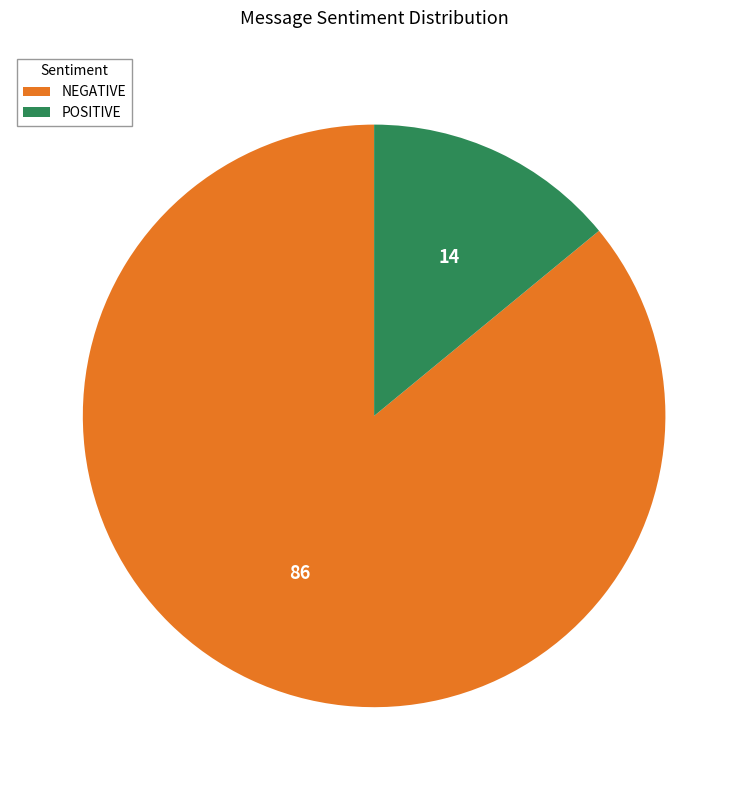

The POSITIVE slice represents 28% of the pie. True or false?

False